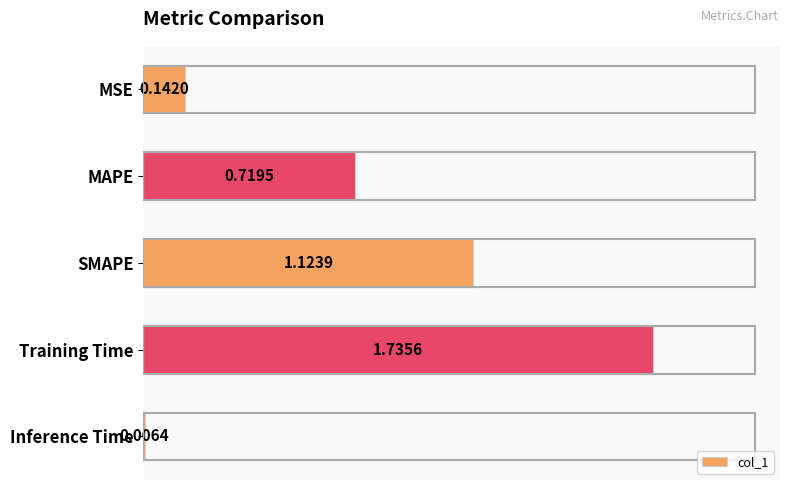

At which category does the chart reach its peak across all series?

Training Time